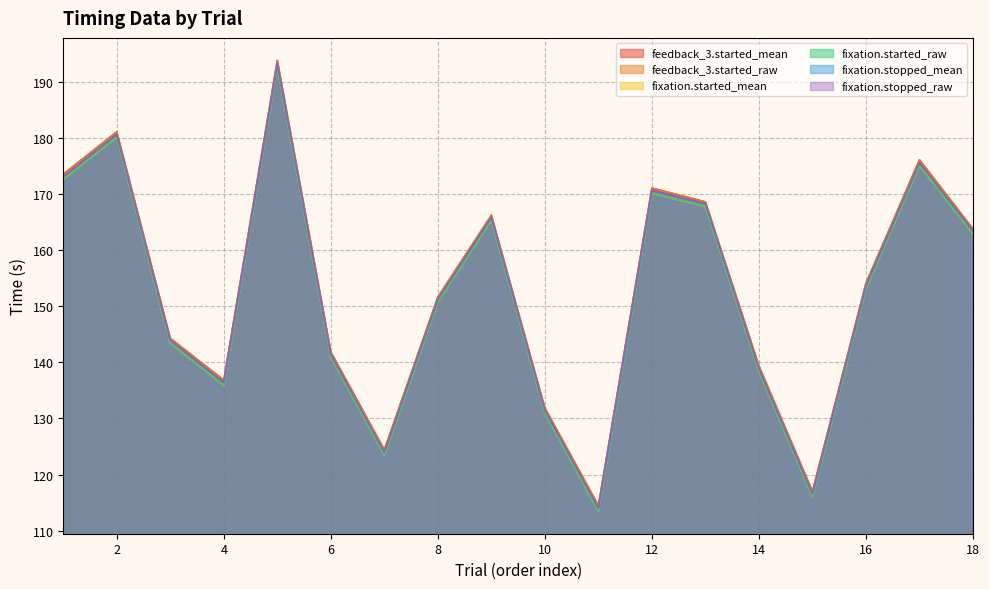

Reading left to right, transcribe all the data shown in this chart.

feedback_3.started_mean: 1=173.5	2=181.1	3=144.3	4=136.8	5=193.8	6=141.8	7=124.4	8=151.6	9=166.2	10=131.8	11=114.5	12=171.0	13=168.6	14=139.3	15=117.0	16=154.1	17=176.1	18=163.8
feedback_3.started_raw: 1=173.5	2=181.1	3=144.3	4=136.8	5=193.8	6=141.8	7=124.4	8=151.6	9=166.2	10=131.8	11=114.5	12=171.0	13=168.6	14=139.3	15=117.0	16=154.1	17=176.1	18=163.8
fixation.started_mean: 1=172.6	2=180.1	3=143.4	4=135.9	5=192.7	6=140.9	7=123.4	8=150.7	9=165.3	10=130.9	11=113.5	12=170.1	13=167.7	14=138.4	15=116.0	16=153.1	17=175.1	18=162.9
fixation.started_raw: 1=172.6	2=180.1	3=143.4	4=135.9	5=192.7	6=140.9	7=123.4	8=150.7	9=165.3	10=130.9	11=113.5	12=170.1	13=167.7	14=138.4	15=116.0	16=153.1	17=175.1	18=162.9
fixation.stopped_mean: 1=173.1	2=180.6	3=143.9	4=136.4	5=193.3	6=141.5	7=124.0	8=151.3	9=165.8	10=131.5	11=114.0	12=170.7	13=168.3	14=138.9	15=116.6	16=153.7	17=175.6	18=163.4
fixation.stopped_raw: 1=173.1	2=180.6	3=143.9	4=136.4	5=193.3	6=141.5	7=124.0	8=151.3	9=165.8	10=131.5	11=114.0	12=170.7	13=168.3	14=138.9	15=116.6	16=153.7	17=175.6	18=163.4